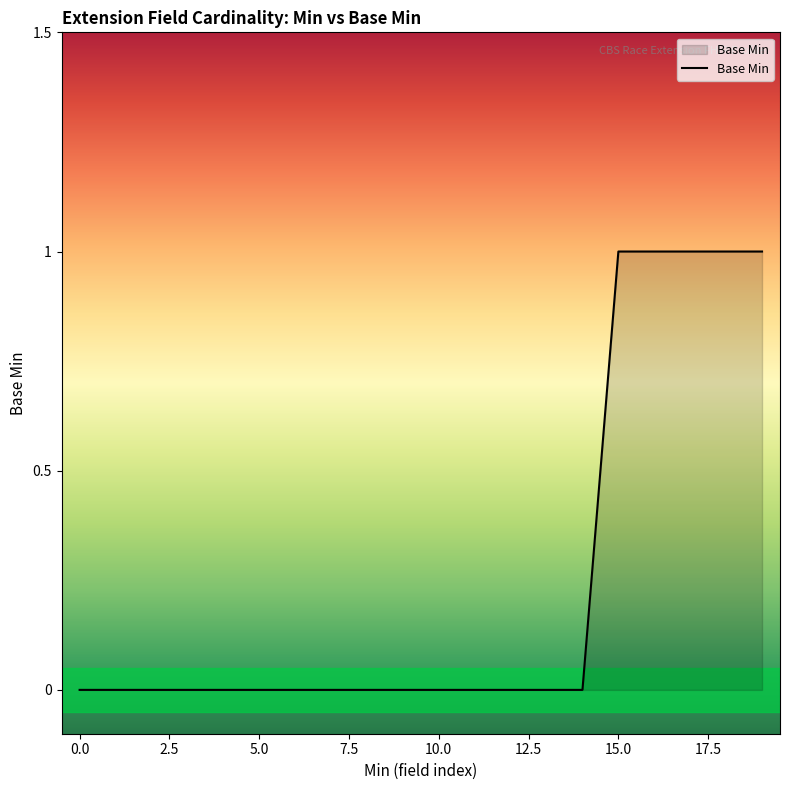

Does the chart display data point markers on the line(s)?

No